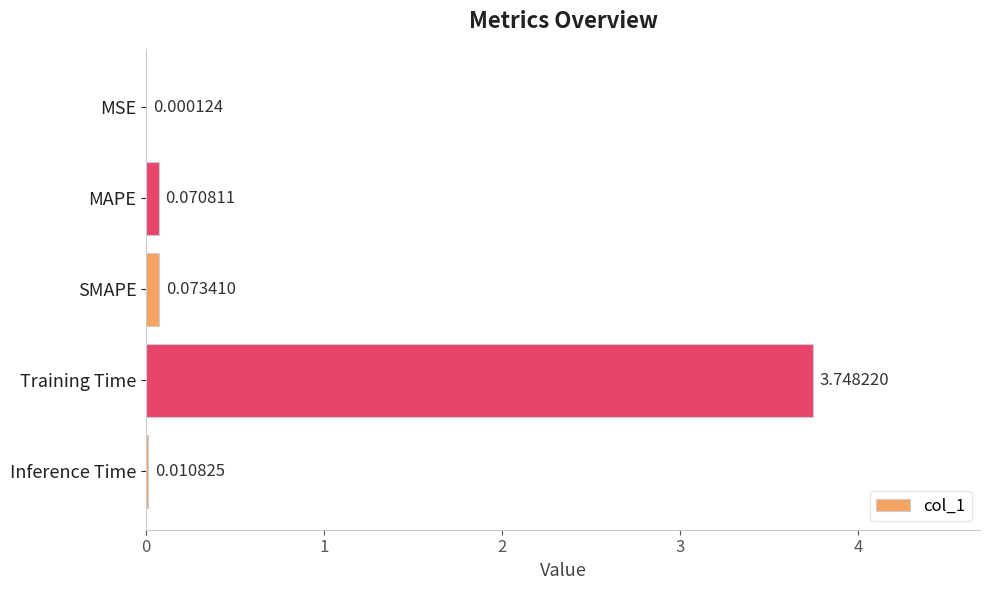

At which category does the chart reach its peak across all series?

Training Time